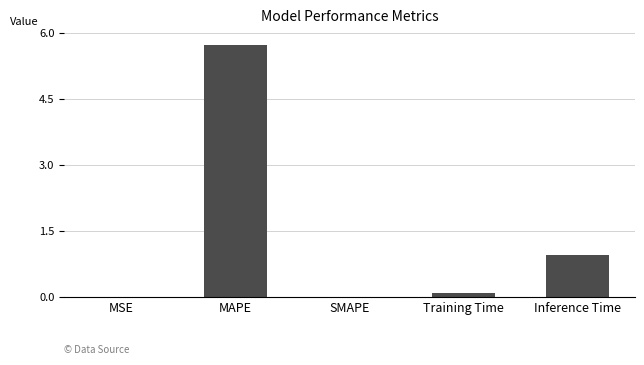

What is the sum of all values?

6.8